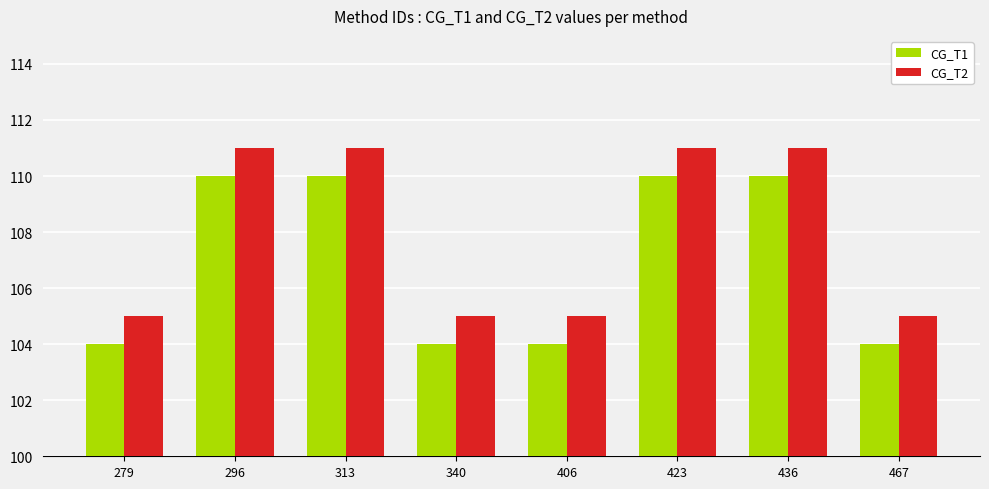

Which series has the largest total across all categories?

CG_T2